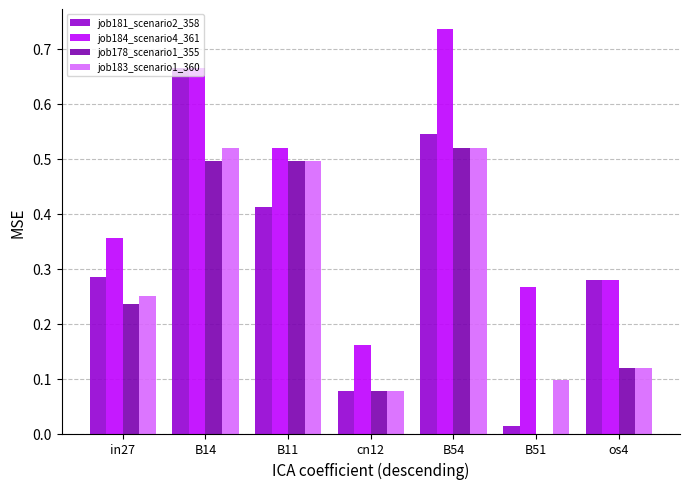

What is the sum of all job178_scenario1_355 values?

1.9